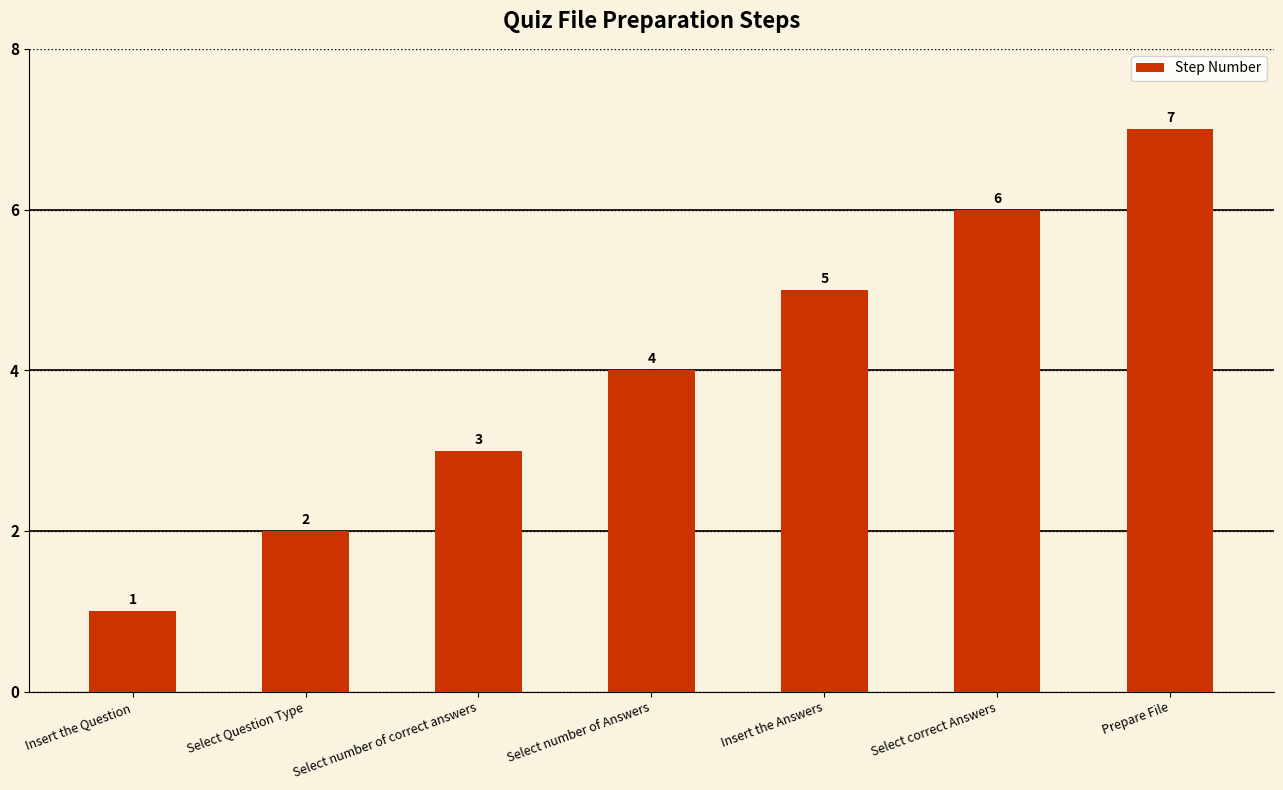

What is the minimum value shown in the chart?

1